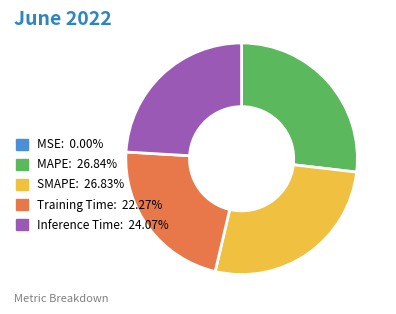

Is there any slice that represents more than half of the pie?

No